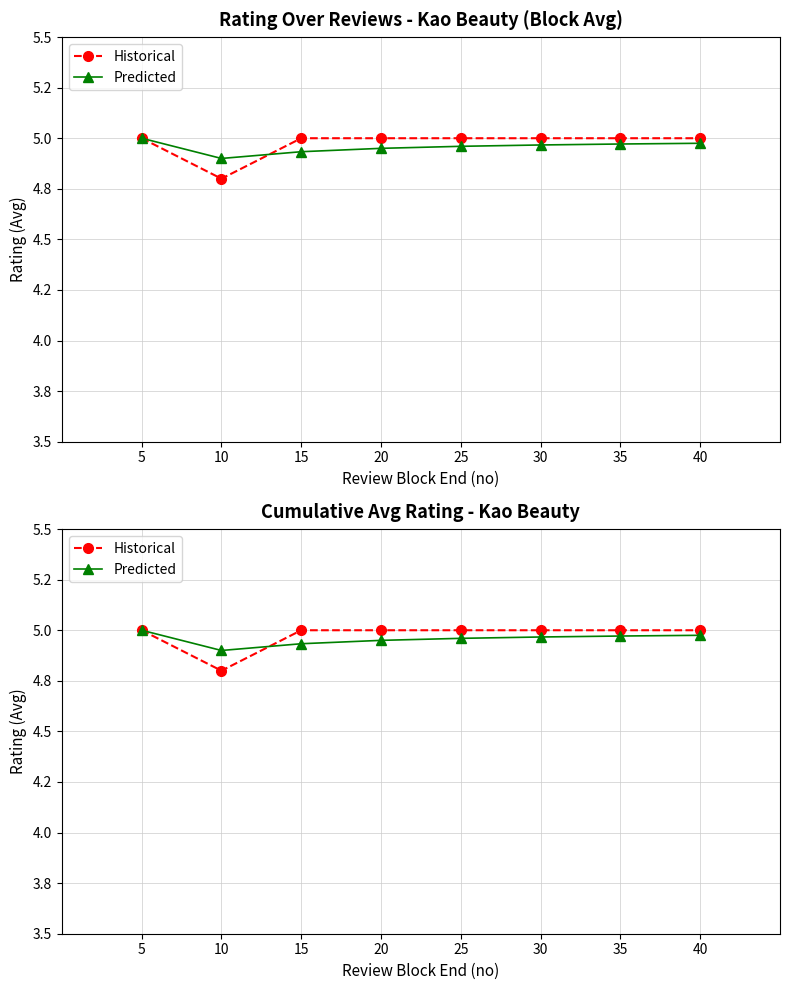

List the labels in order of Historical value, smallest first.

10, 5, 15, 20, 25, 30, 35, 40